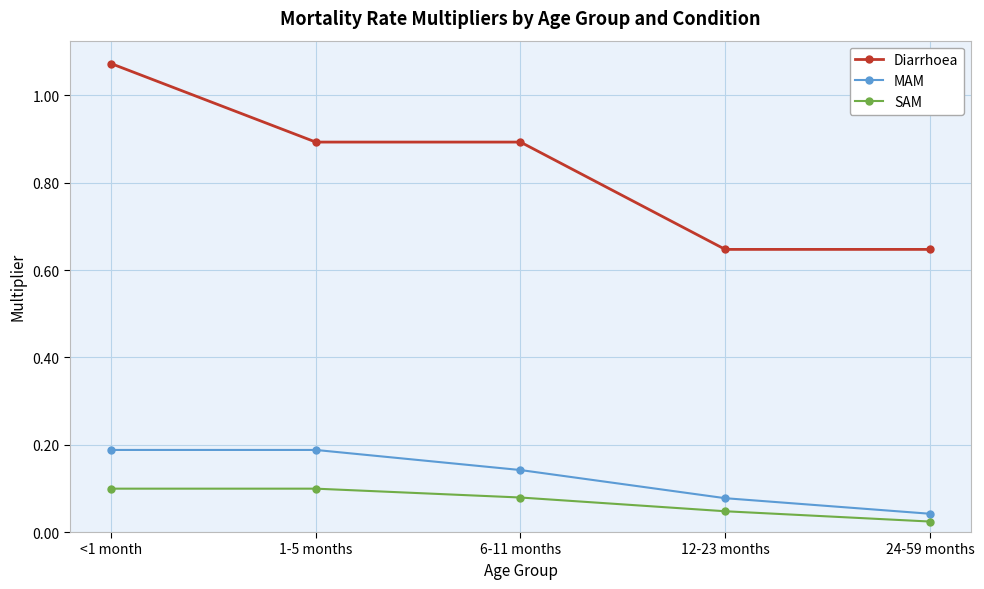

What is the average value of the Diarrhoea series?

0.8